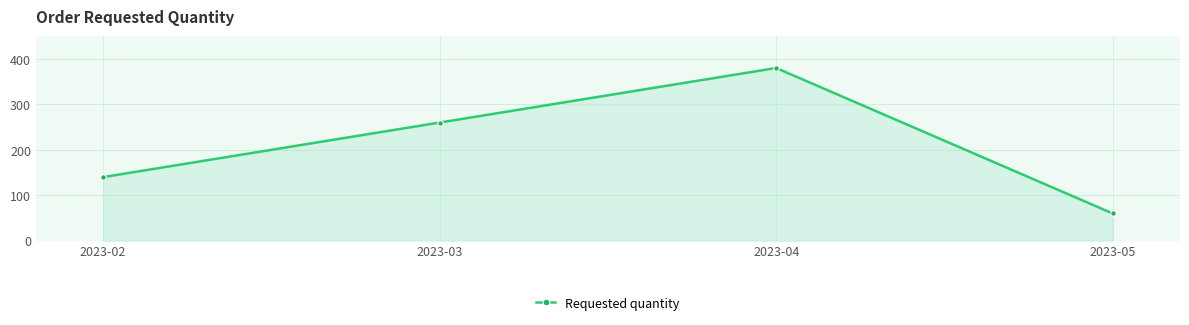

Reading left to right, extract all data points from this chart.

140	260	380	60